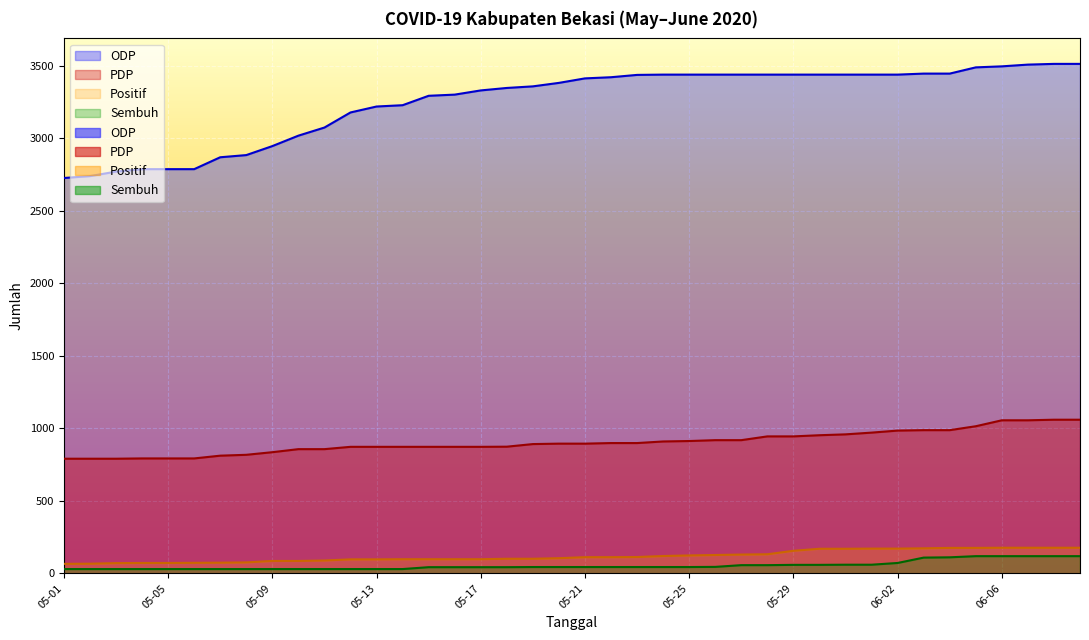

What is the spread (max minus min) of values at 06-04?

3336